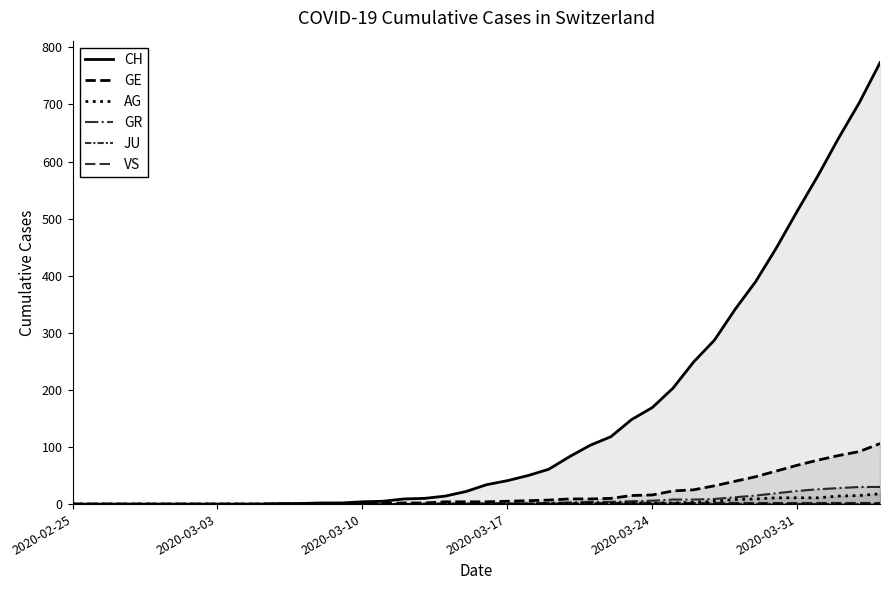

How many values in the VS series are below 1?

17